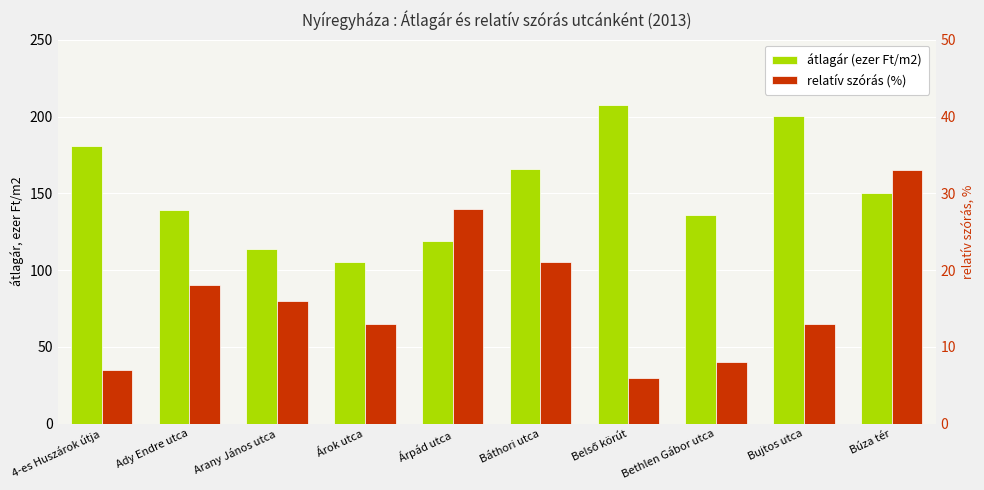

What position from the left is Árok utca?

4